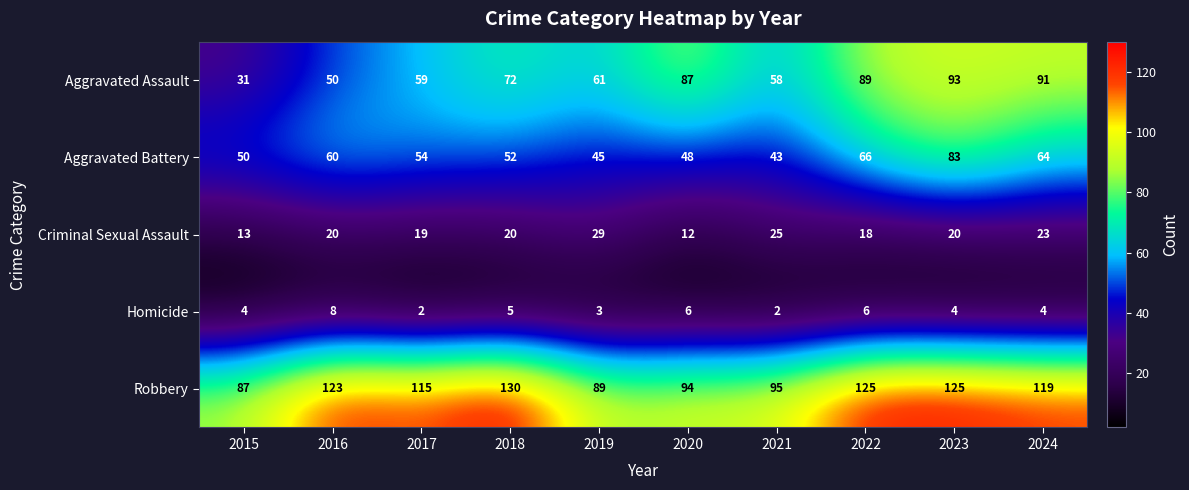

Which series has the largest range (max minus min)?

Aggravated Assault